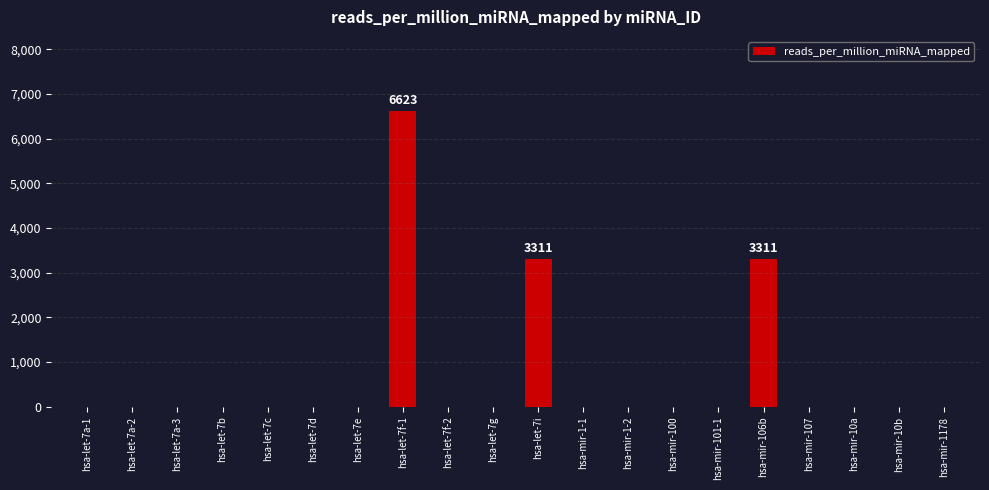

What is the sum of all values?

13245.0